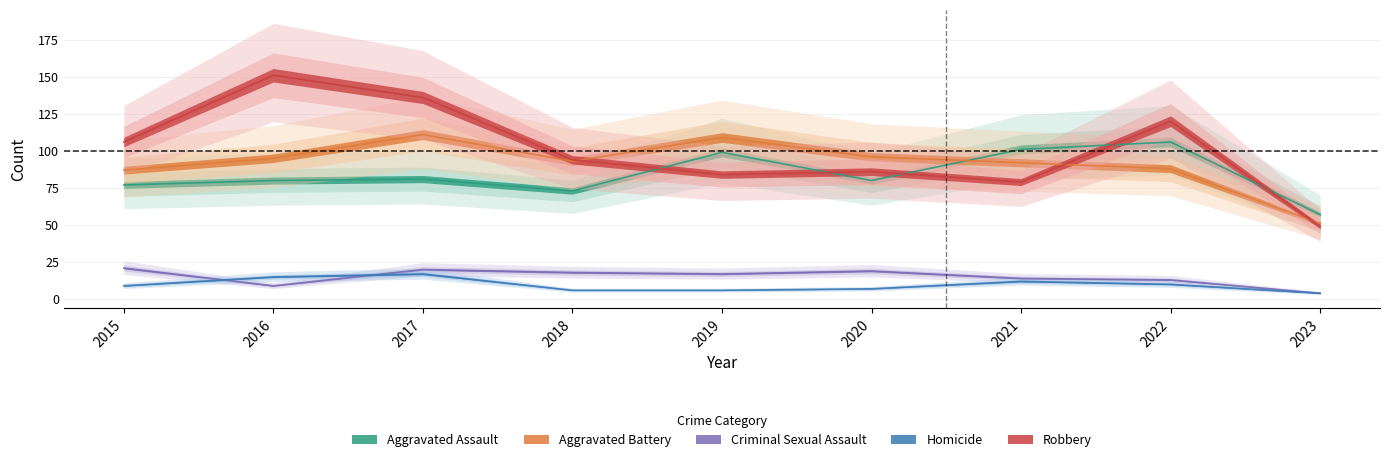

What is the difference between the highest and lowest values at 2023?

53